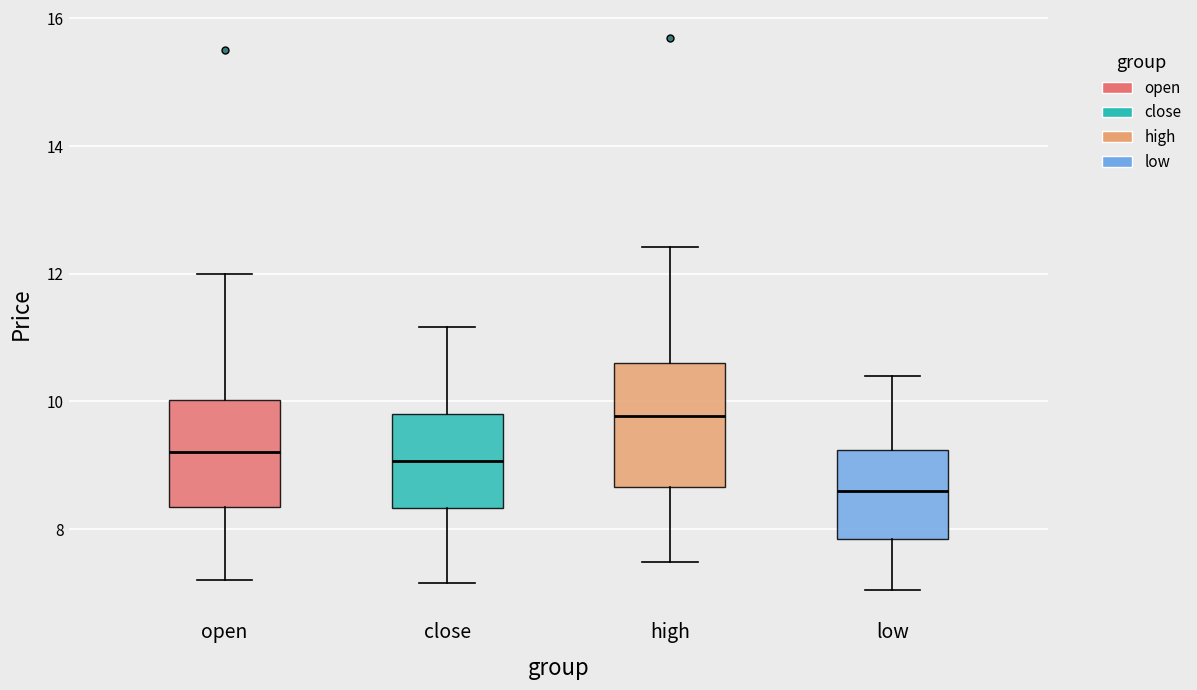

Which box's median line is the highest?

high